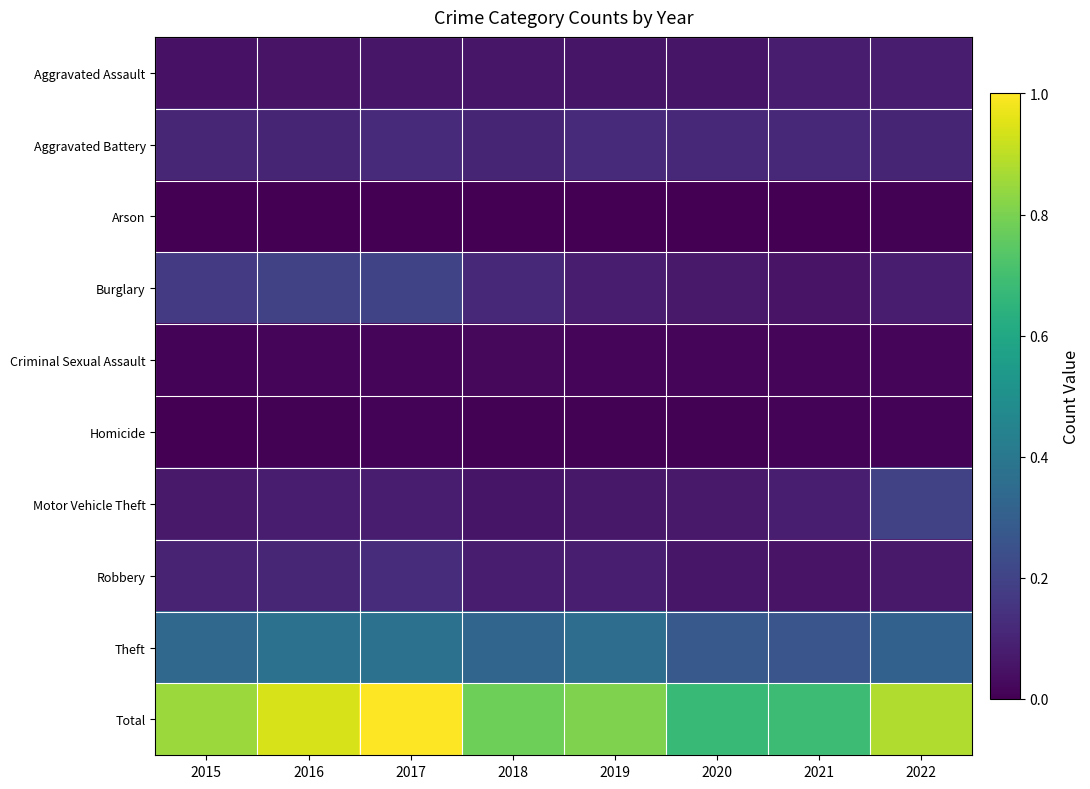

Reading right to left, list all the values displayed in this chart.

Aggravated Assault: 2022=105	2021=111	2020=78	2019=79	2018=81	2017=85	2016=72	2015=68
Aggravated Battery: 2022=140	2021=151	2020=157	2019=167	2018=140	2017=162	2016=142	2015=145
Arson: 2022=9	2021=2	2020=3	2019=4	2018=4	2017=4	2016=3	2015=7
Burglary: 2022=110	2021=75	2020=95	2019=111	2018=150	2017=275	2016=263	2015=230
Criminal Sexual Assault: 2022=27	2021=23	2020=20	2019=26	2018=29	2017=20	2016=18	2015=17
Homicide: 2022=13	2021=17	2020=9	2019=8	2018=12	2017=13	2016=8	2015=6
Motor Vehicle Theft: 2022=264	2021=116	2020=94	2019=90	2018=79	2017=106	2016=109	2015=96
Robbery: 2022=95	2021=72	2020=82	2019=116	2018=112	2017=170	2016=147	2015=128
Theft: 2022=421	2021=357	2020=375	2019=483	2018=441	2017=510	2016=503	2015=448
Total: 2022=1184	2021=924	2020=913	2019=1084	2018=1048	2017=1345	2016=1265	2015=1145